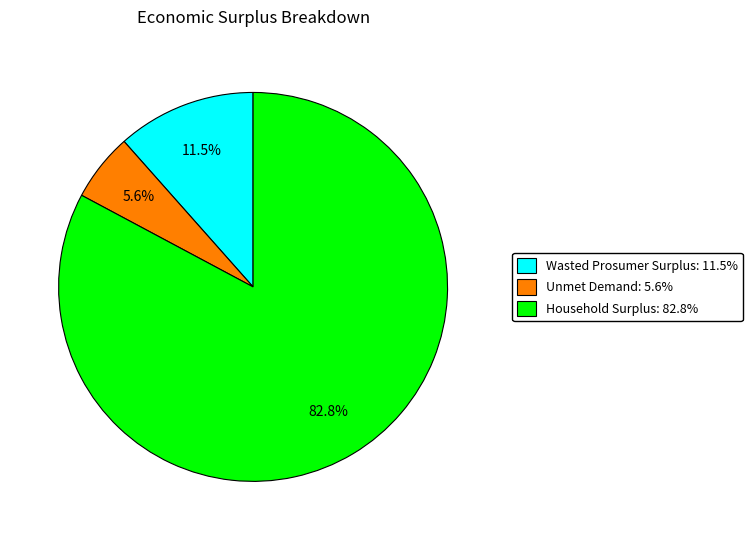

To the nearest percent, what portion does Household Surplus represent?

83%